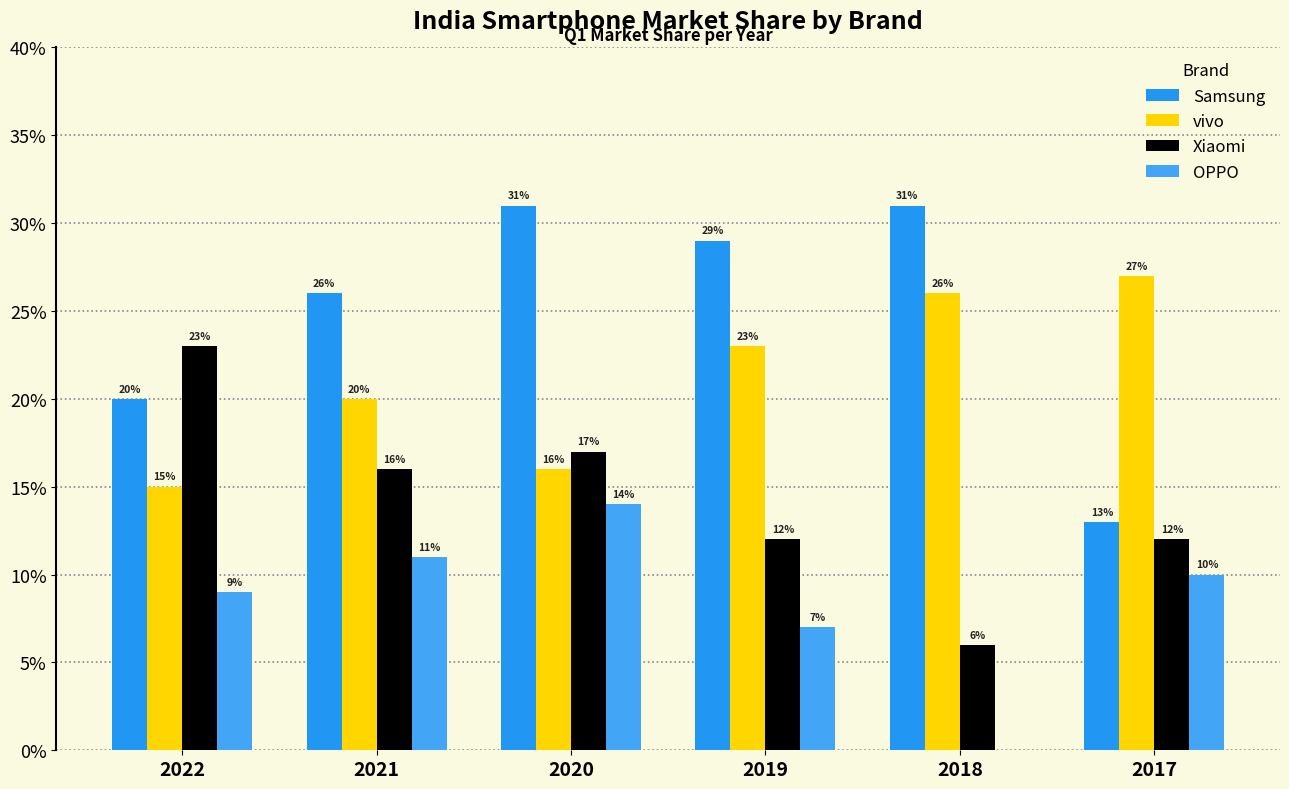

What is the sum of the vivo values at 2019 and 2022?

0.4